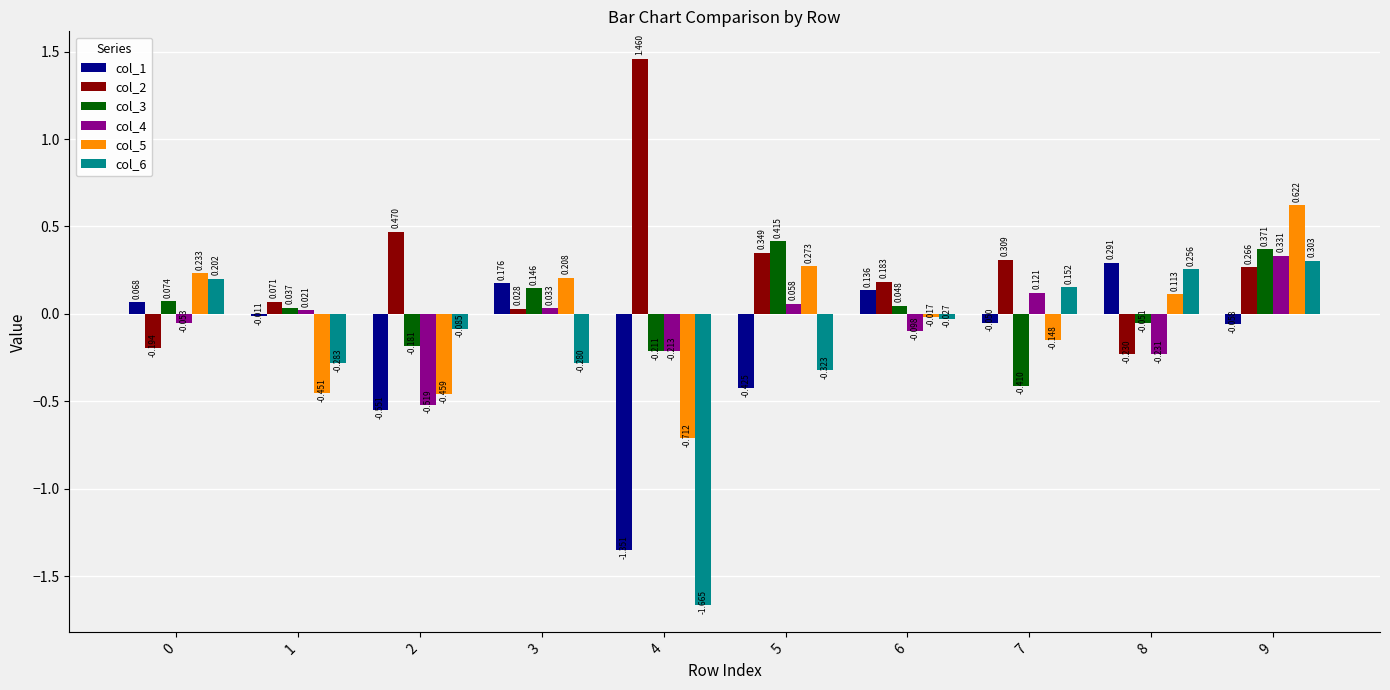

Is the value of col_3 at 5 greater than the value of col_4 at 7?

Yes